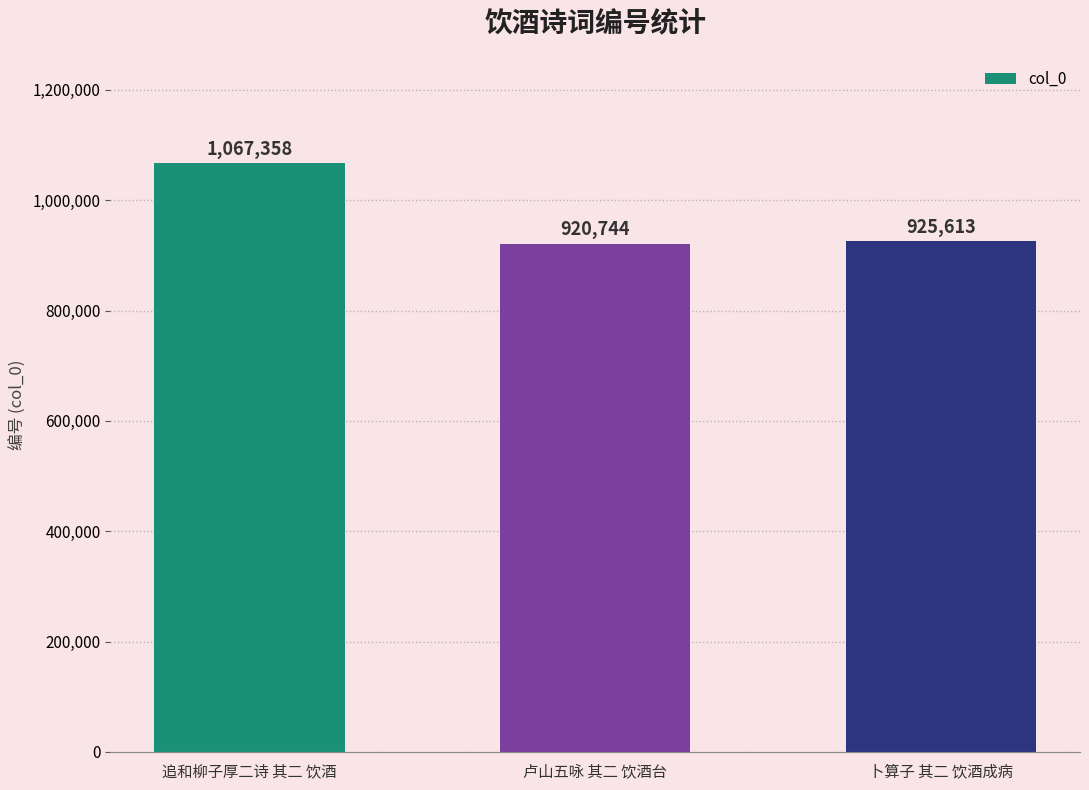

Reading left to right, extract all data points from this chart.

追和柳子厚二诗 其二 饮酒=1067358	卢山五咏 其二 饮酒台=920744	卜算子 其二 饮酒成病=925613